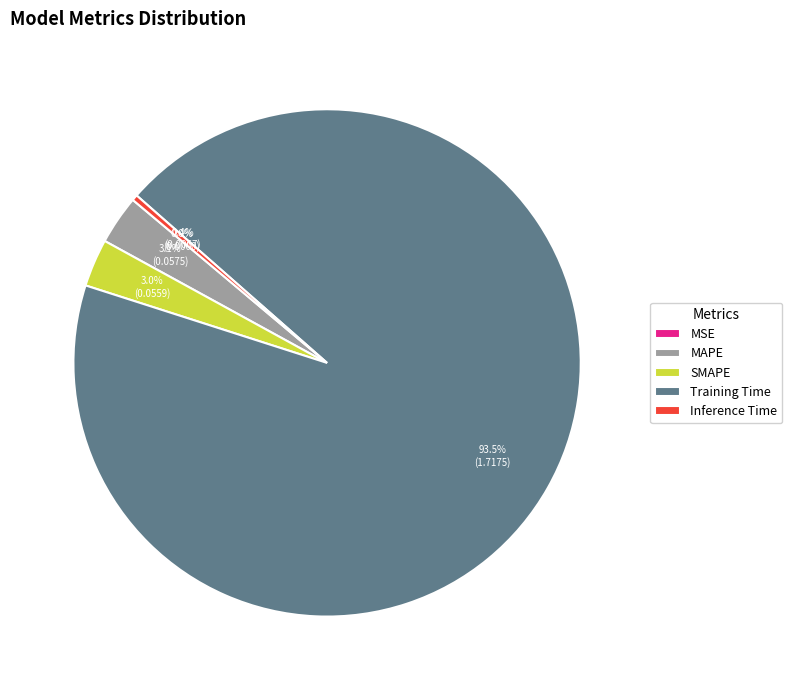

Which has a higher value, MAPE or Training Time?

Training Time